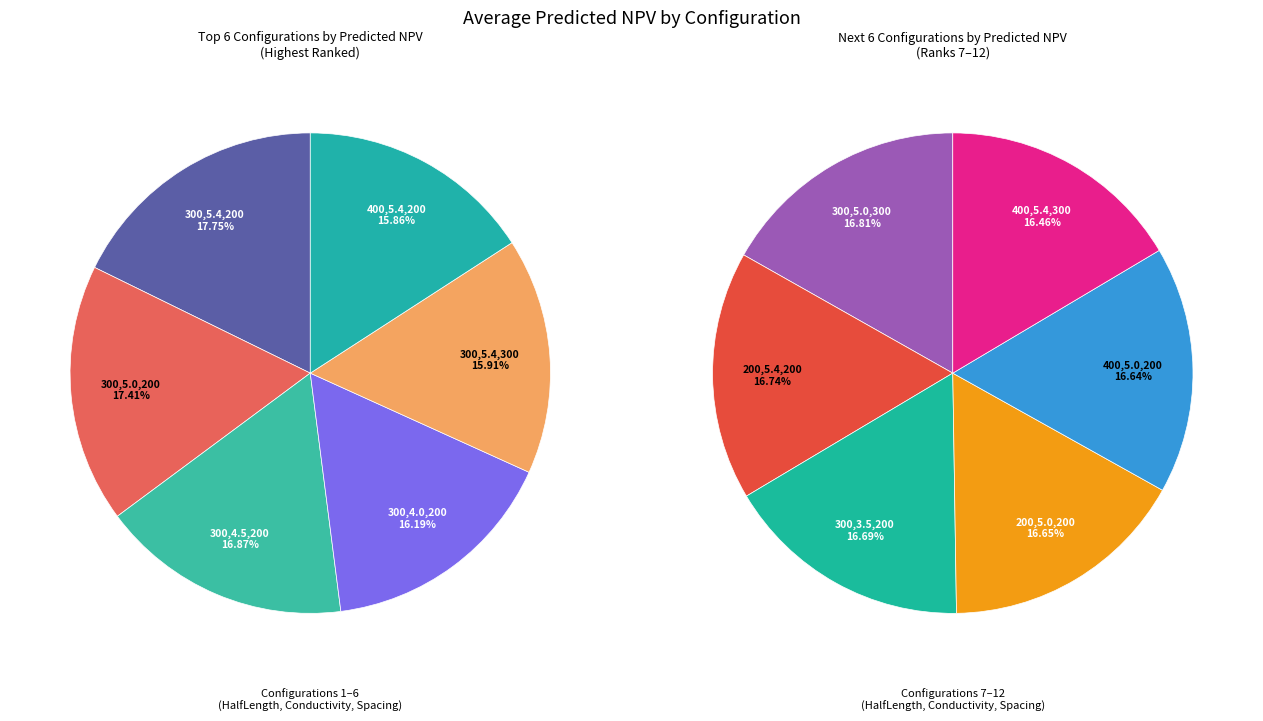

What is the ratio of the value at 300,3.5,200 to the value at 200,5.0,200?

1.0